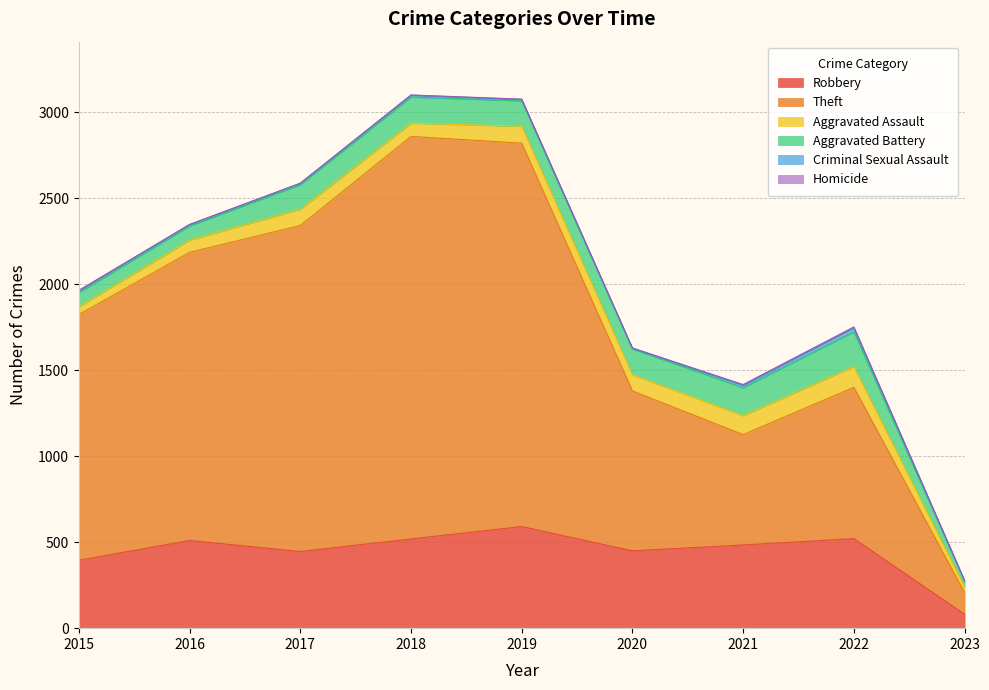

At which category does Robbery reach its first local valley?

2017